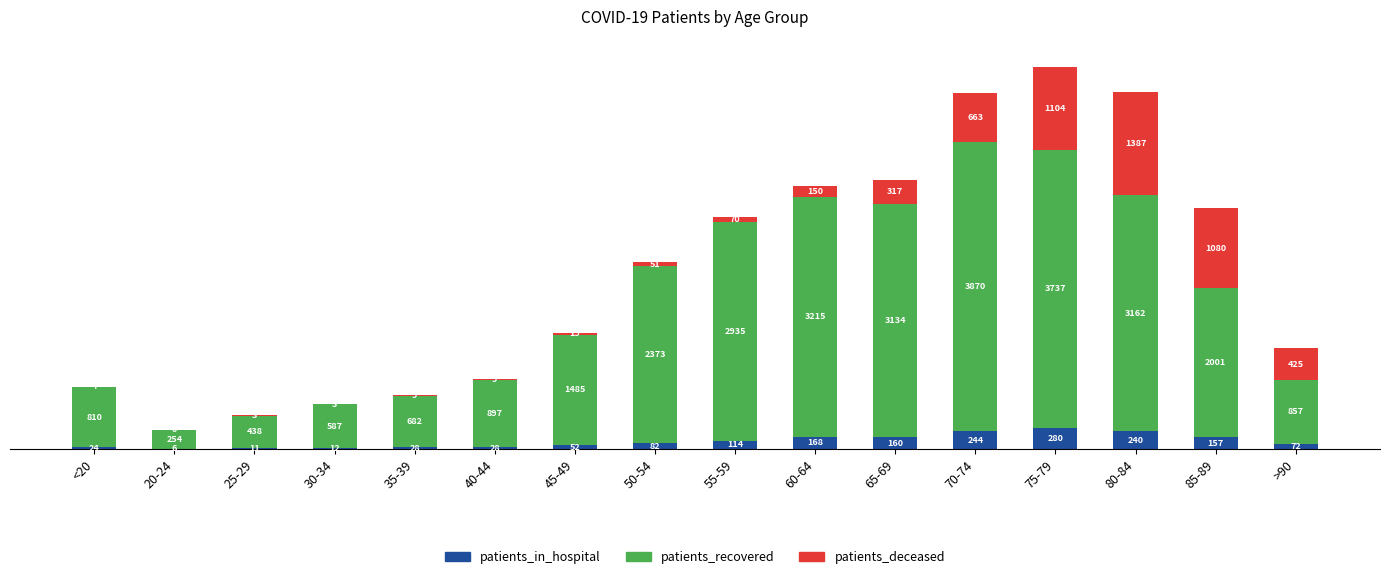

The value of patients_in_hospital at 60-64 is 168. True or false?

True